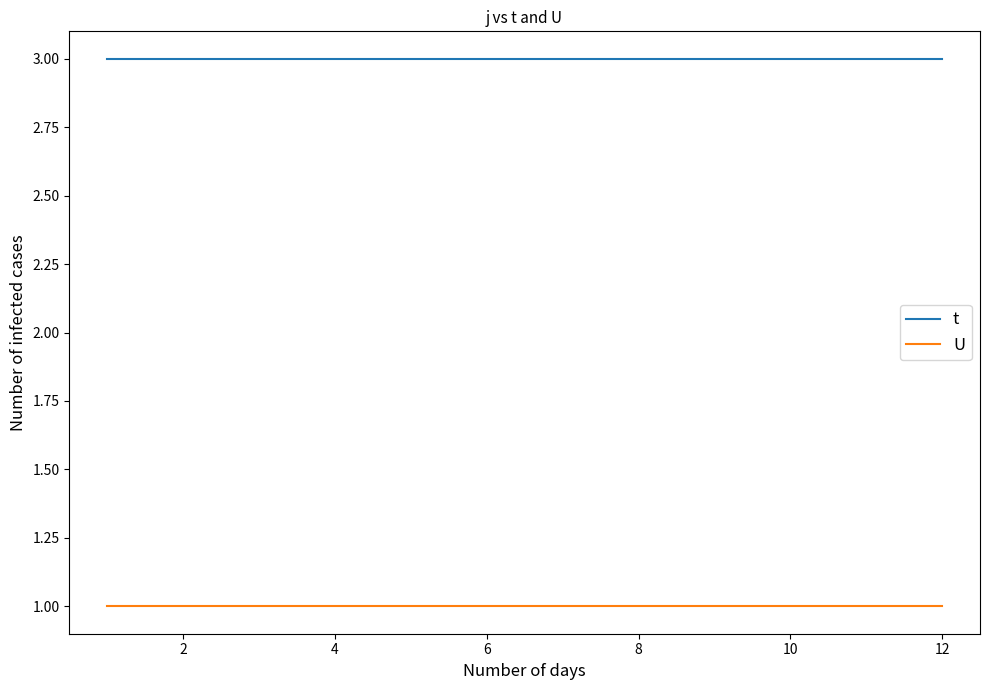

List the series in order of their peak value, highest first.

t, U